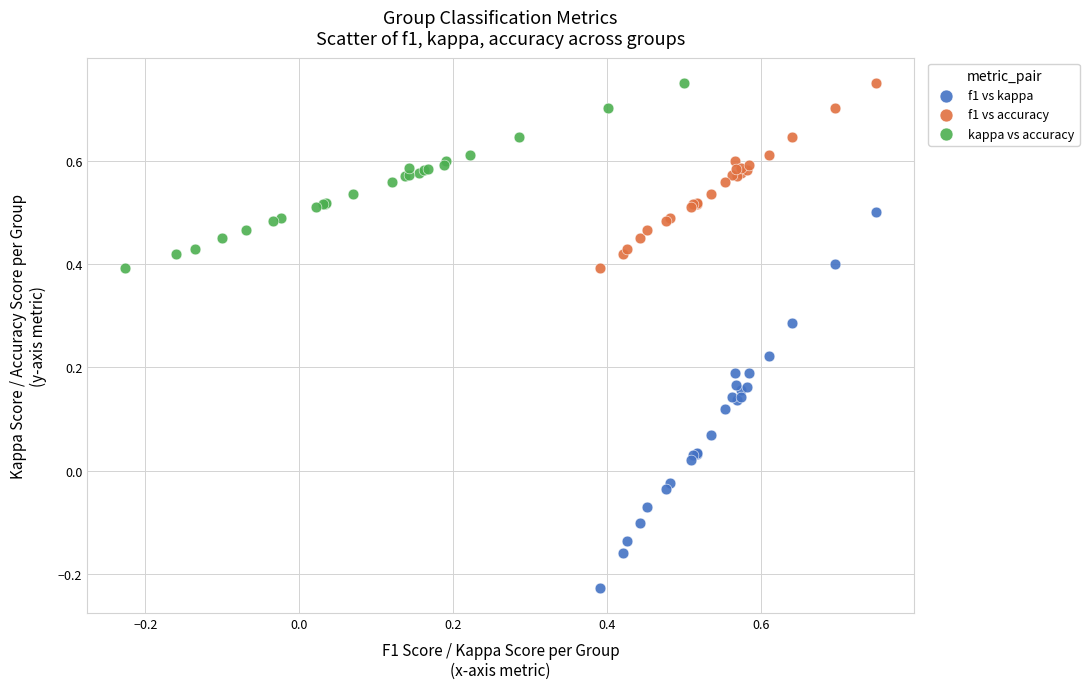

Which series contains the lowest Y value?

f1 vs kappa